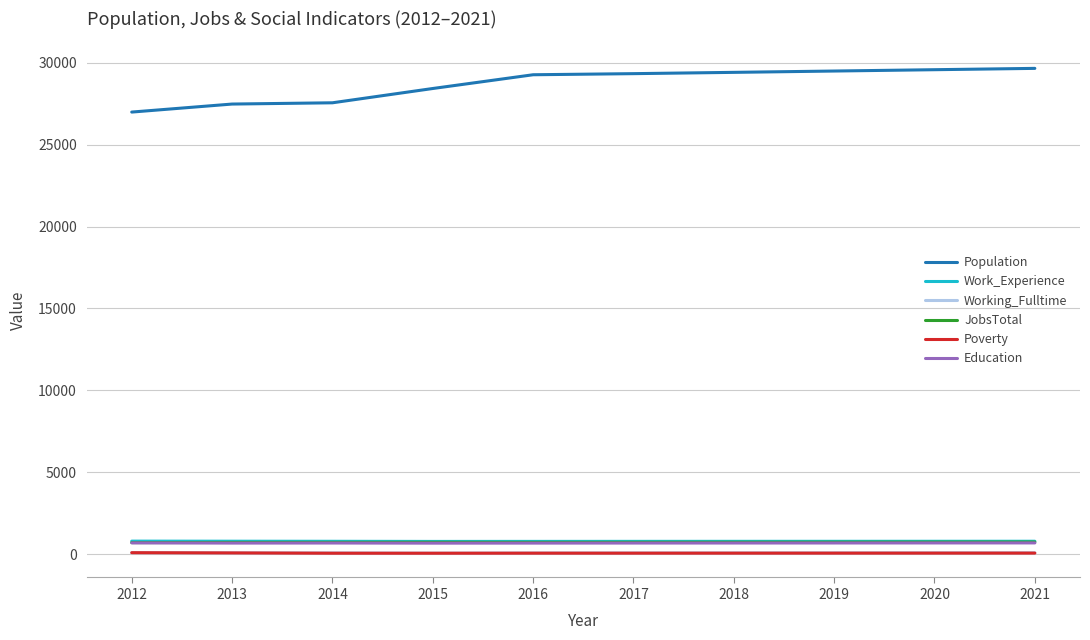

What is the difference between the Population values at 2019 and 2015?

1066